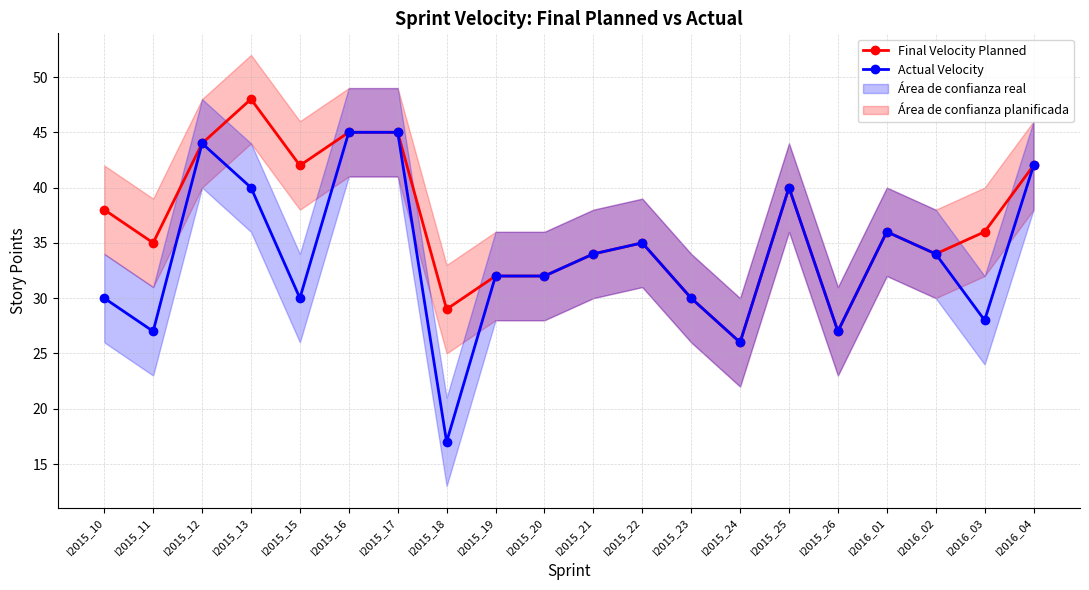

Reading right to left, what are all the values shown in this chart?

FINAL VELOCITY PLANNED: I2016_04=42	I2016_03=36	I2016_02=34	I2016_01=36	I2015_26=27	I2015_25=40	I2015_24=26	I2015_23=30	I2015_22=35	I2015_21=34	I2015_20=32	I2015_19=32	I2015_18=29	I2015_17=45	I2015_16=45	I2015_15=42	I2015_13=48	I2015_12=44	I2015_11=35	I2015_10=38
ACTUAL VELOCITY: I2016_04=42	I2016_03=28	I2016_02=34	I2016_01=36	I2015_26=27	I2015_25=40	I2015_24=26	I2015_23=30	I2015_22=35	I2015_21=34	I2015_20=32	I2015_19=32	I2015_18=17	I2015_17=45	I2015_16=45	I2015_15=30	I2015_13=40	I2015_12=44	I2015_11=27	I2015_10=30